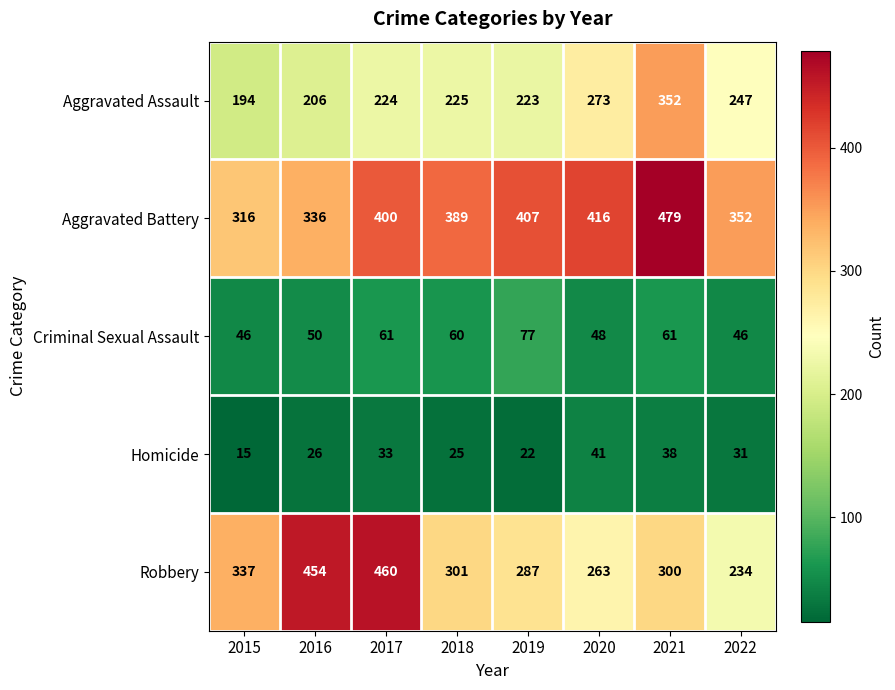

Between 2016 and 2021, which series saw the biggest shift?

Robbery